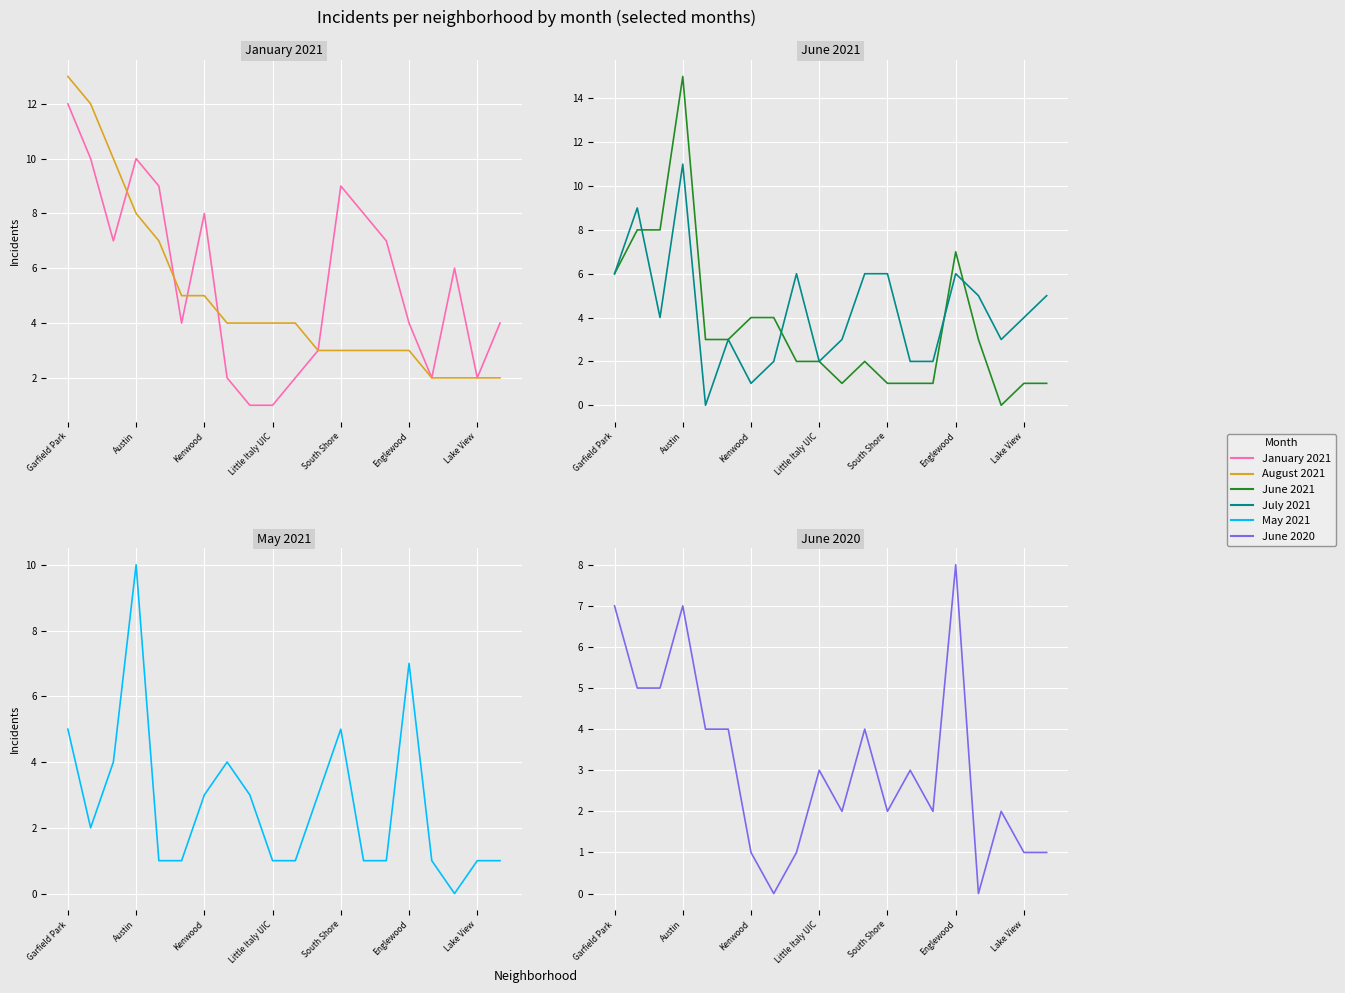

What is the value of the July 2021 point at the 19th from the left?

4